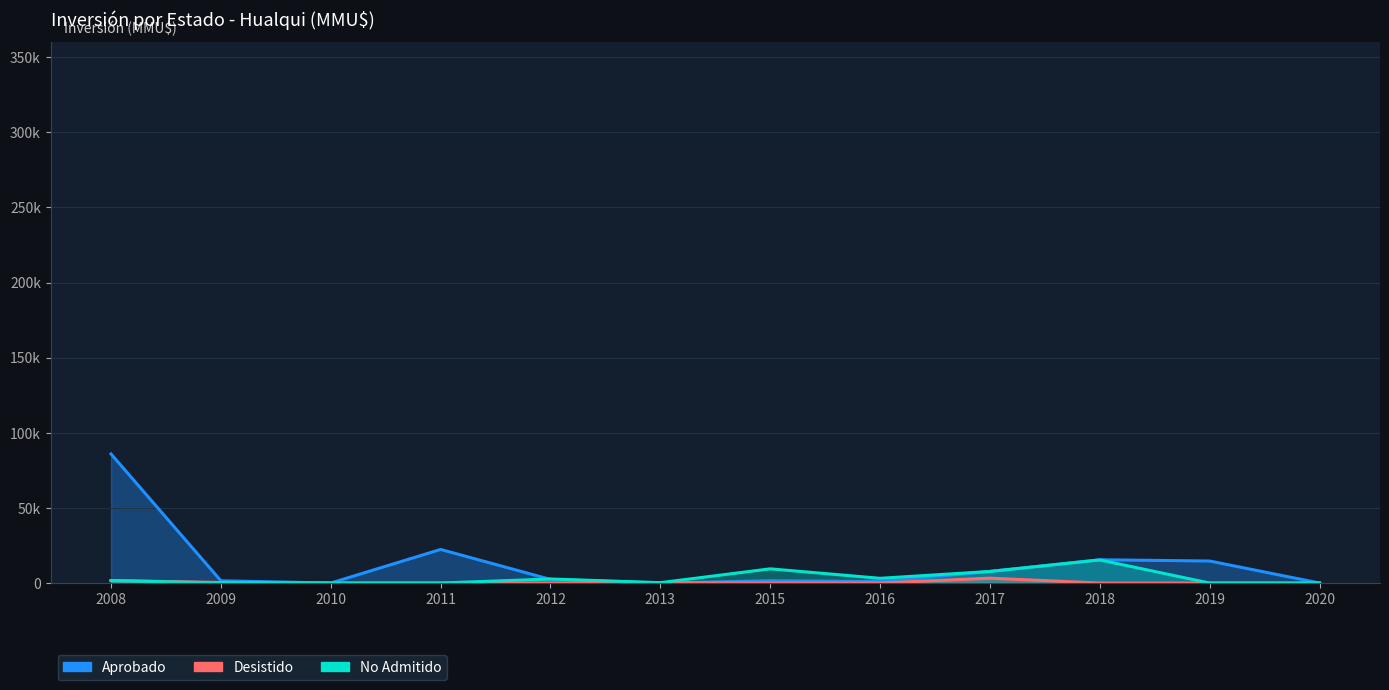

True or false: No Admitido has a value of 11124 at 2017.

False